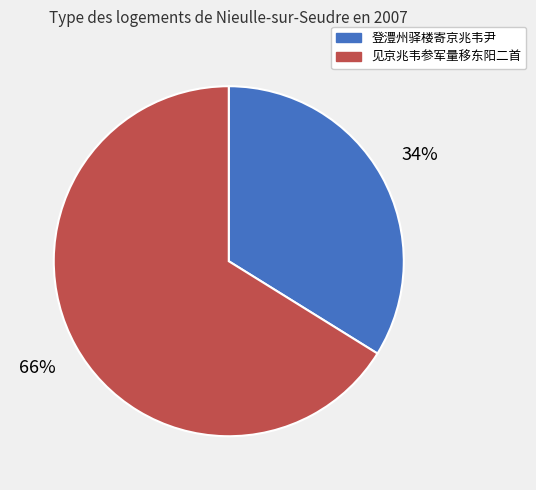

Combined, do 见京兆韦参军量移东阳二首 and 登澧州驿楼寄京兆韦尹 account for over 50%?

Yes